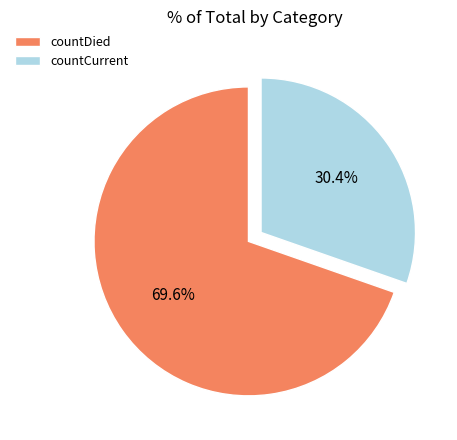

How many segments does this pie chart have?

2